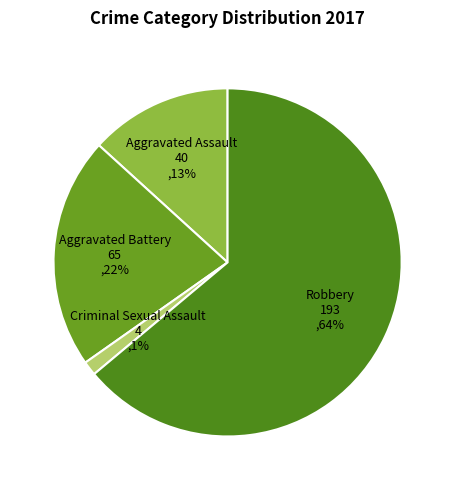

Which category has the smallest portion of the pie?

Criminal Sexual Assault